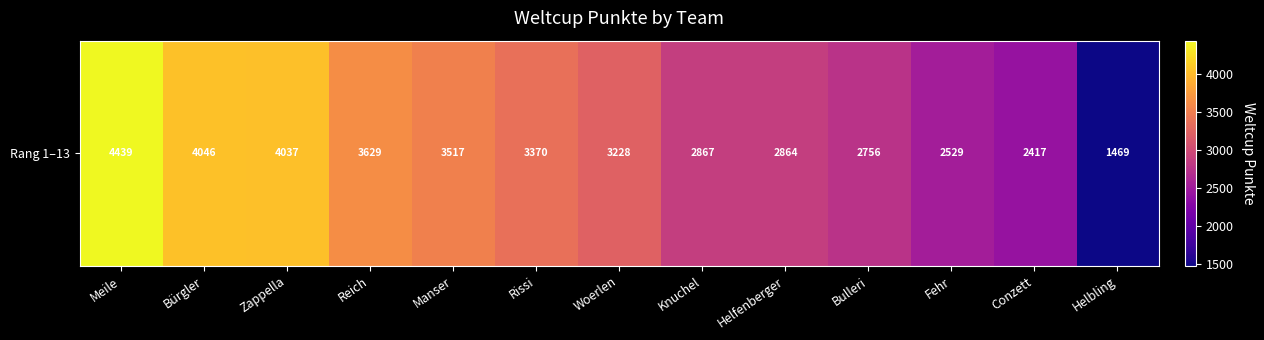

Which category has the lowest value across all series?

Helbling